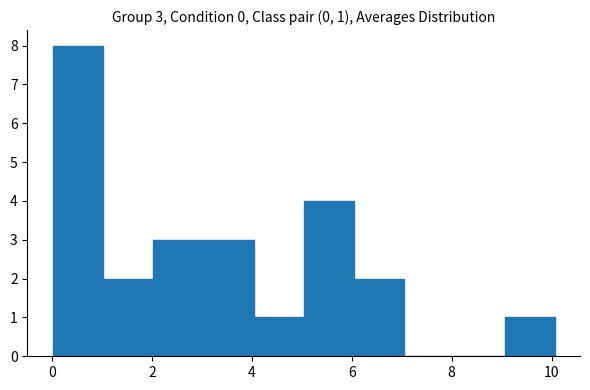

Which range on the x-axis has the tallest bar?

0 to 1